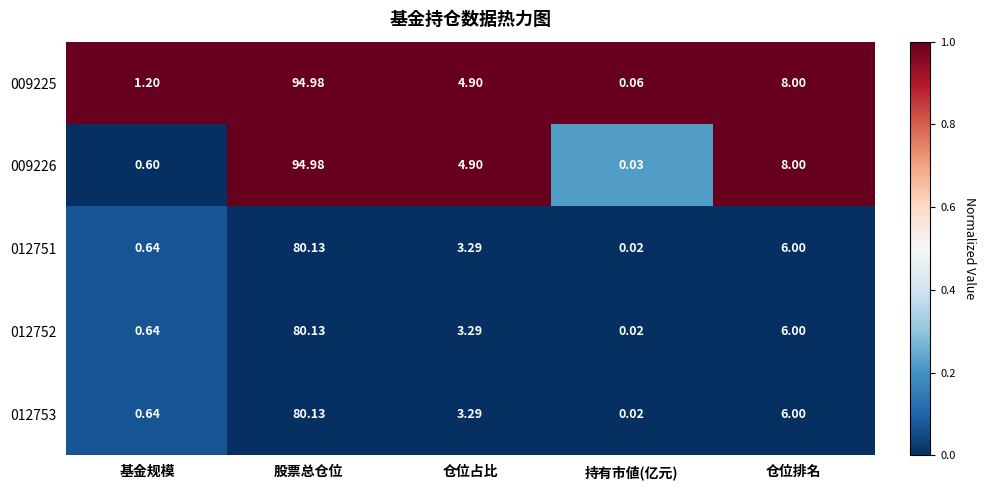

Rank the categories by 012752 value from lowest to highest.

持有市値(亿元), 基金规模, 仓位占比, 仓位排名, 股票总仓位